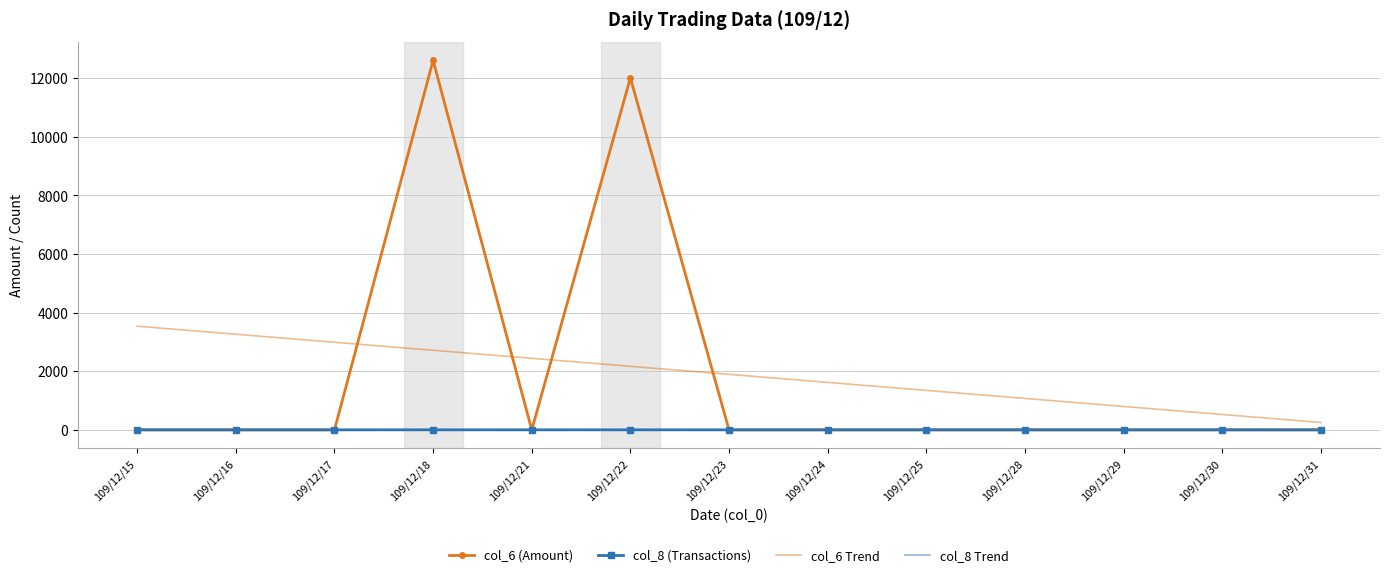

At how many categories does at least one series exceed 8930?

2